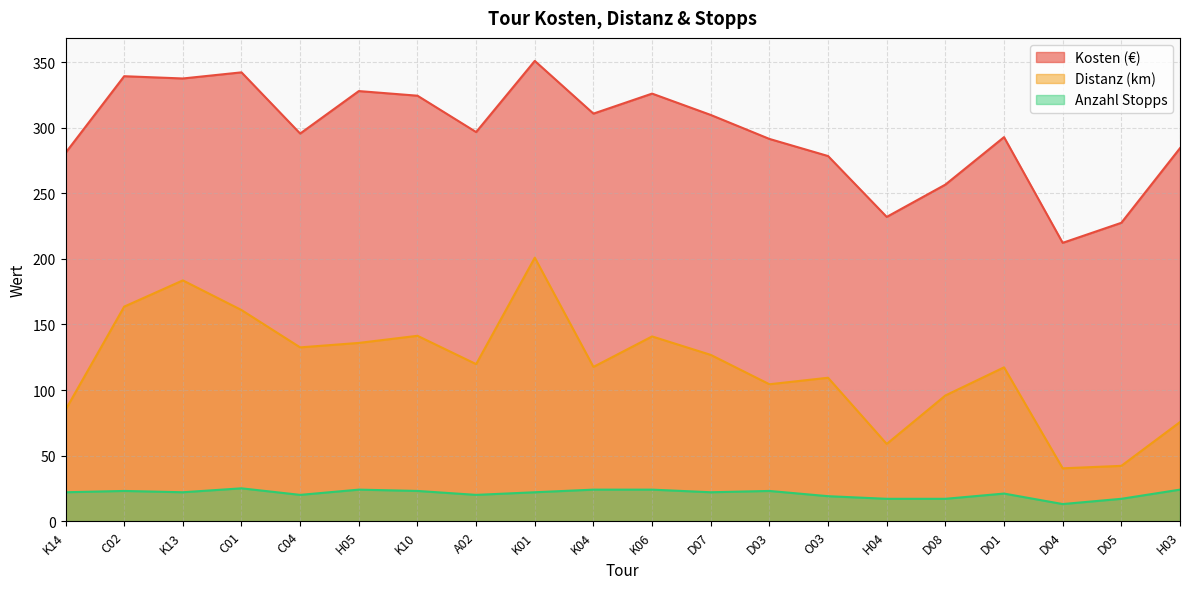

At how many categories does at least one series exceed 191?

20